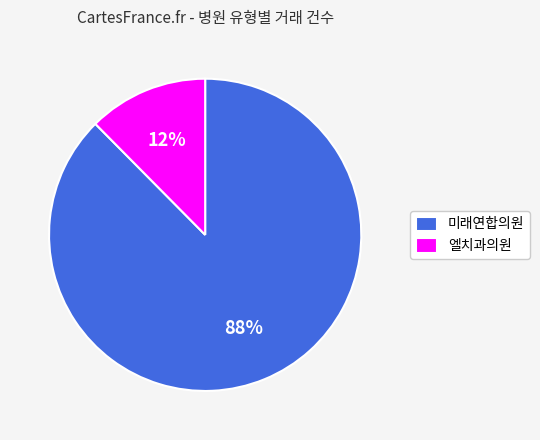

Is 미래연합의원 the majority of the pie?

Yes